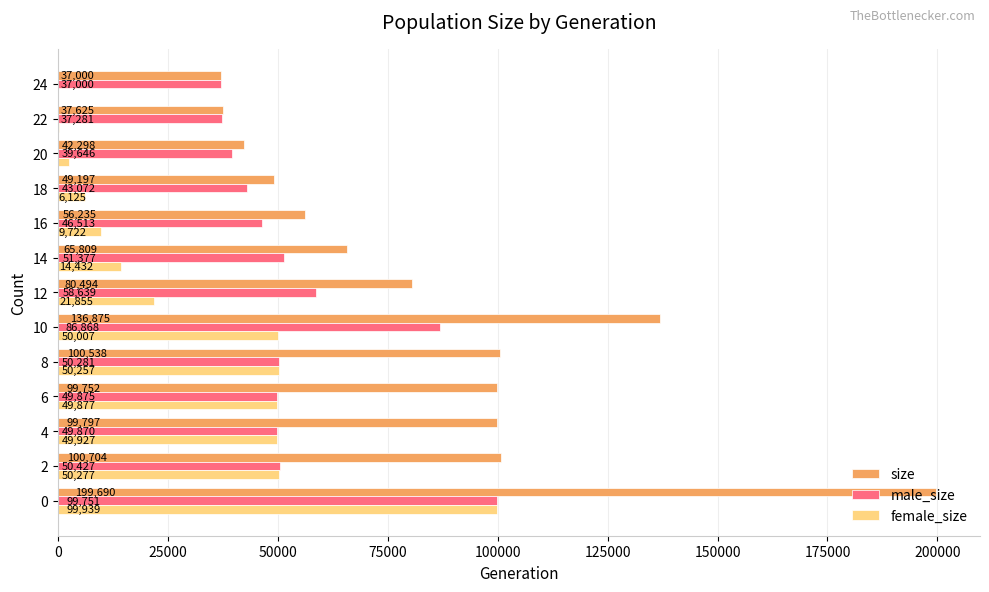

What are all the series names shown in the legend?

size, male_size, female_size